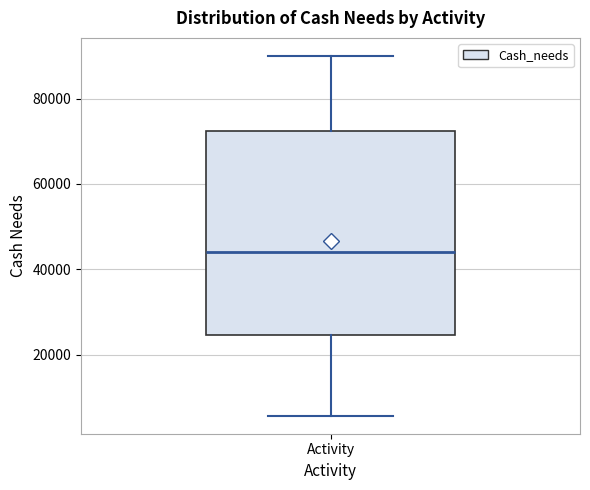

Transcribe this box plot: give where the median line is, the range the box spans, and where the two whiskers end, as read against the y-axis. The values are not printed on the chart, so give them approximately, as read against the axis.

median 44000, box 24000 to 72000, whiskers 6000 to 90000